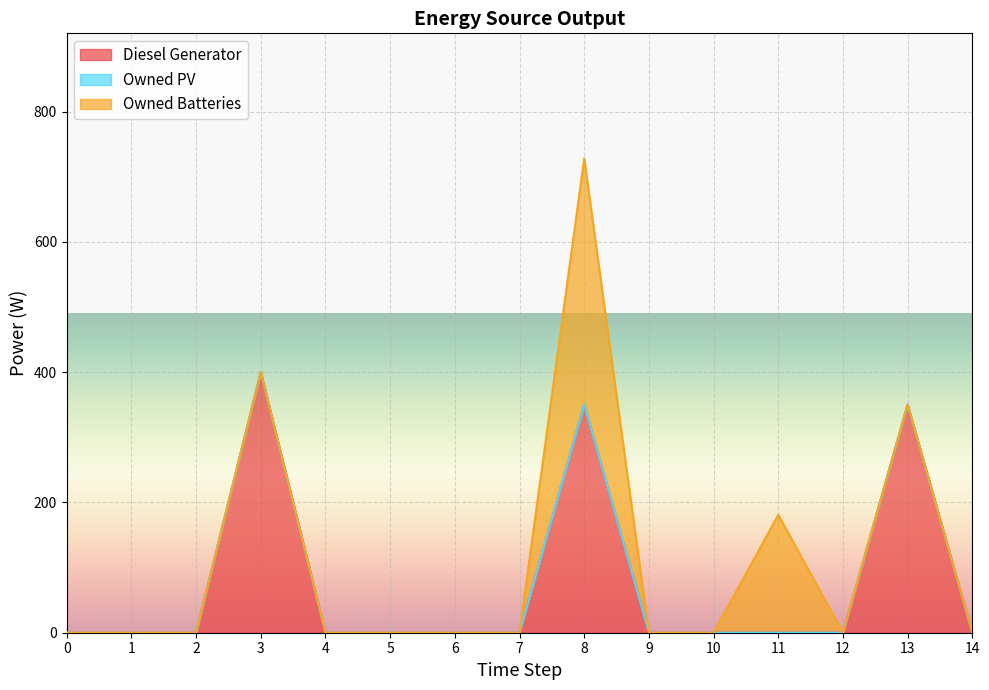

Reading left to right, what are all the values shown in this chart?

Diesel Generator: 0=0	1=0	2=0	3=400	4=0	5=0	6=0	7=0	8=350	9=0	10=0	11=0	12=0	13=350	14=0
Owned PV: 0=0	1=0	2=0	3=0	4=0	5=0	6=0	7=0	8=0	9=0	10=0	11=0	12=0	13=0	14=0
Owned Batteries: 0=0	1=0	2=0	3=0	4=0	5=0	6=0	7=0	8=378	9=0	10=0	11=181	12=0	13=0	14=0